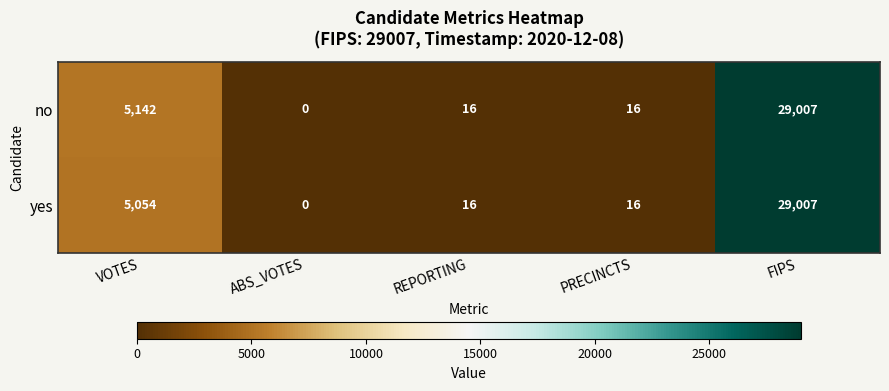

Reading right to left, what are all the values shown in this chart?

no: 29007	16	16	0	5142
yes: 29007	16	16	0	5054